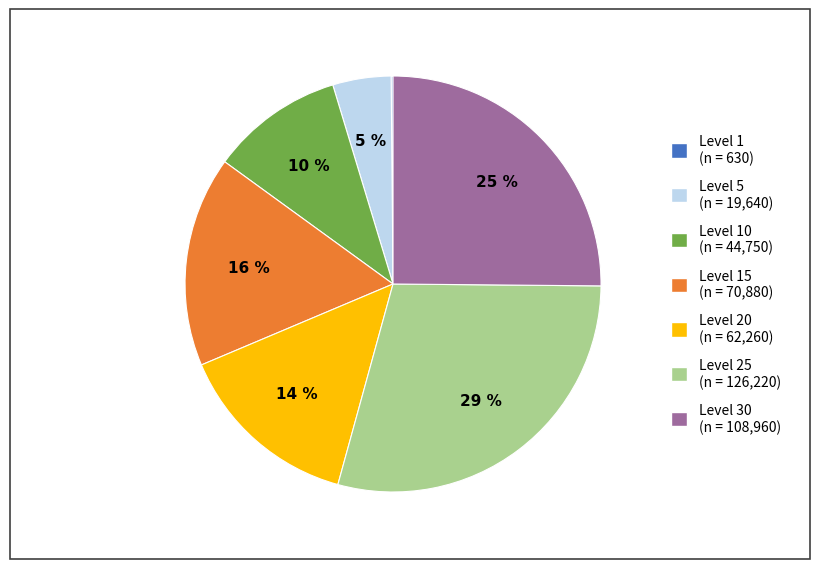

Does any single category account for the majority?

No